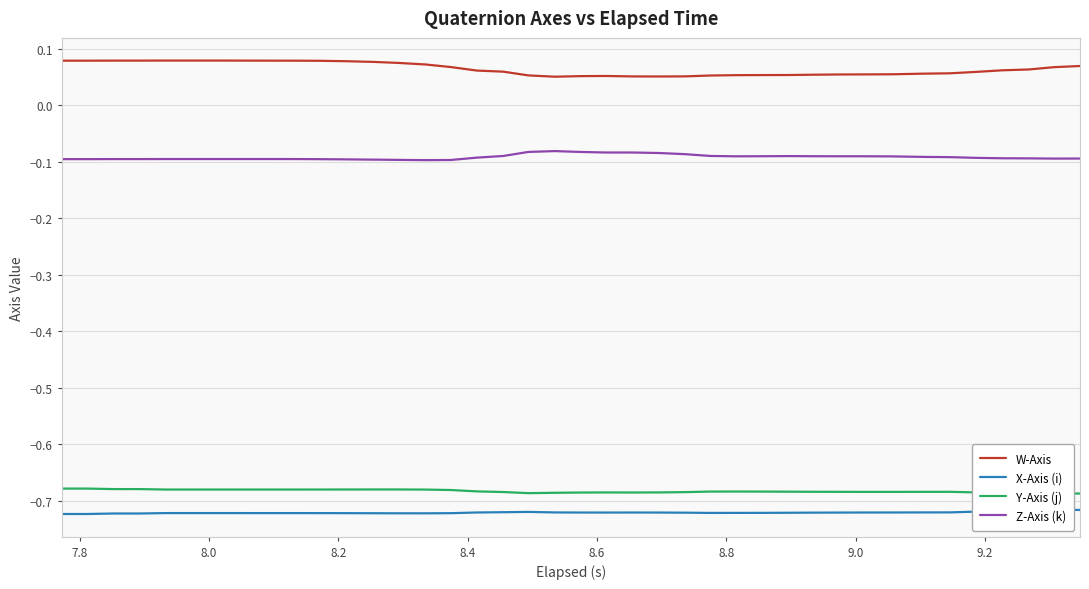

True or false: W-Axis and Z-Axis (k) cross at least once.

False